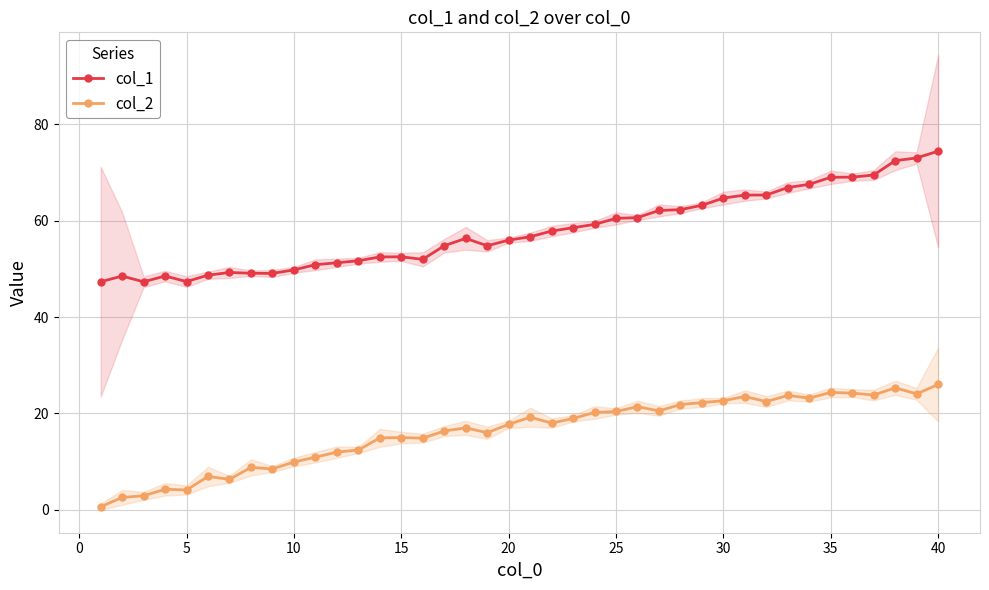

Is it true that col_1 equals 23.0 at 35?

False